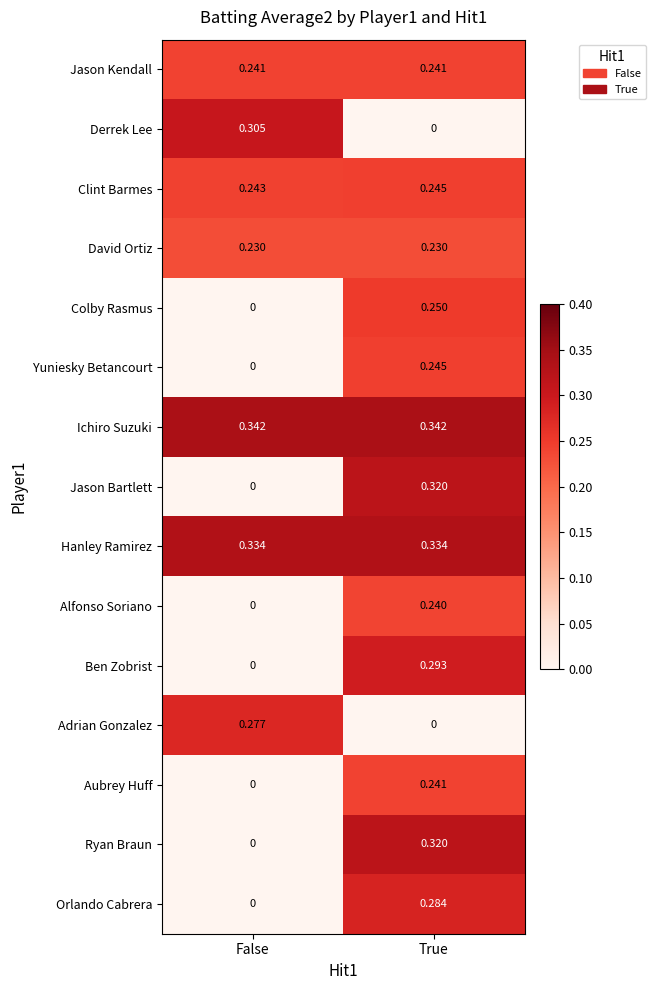

Is the value of Clint Barmes at True greater than the value of Ben Zobrist at True?

No